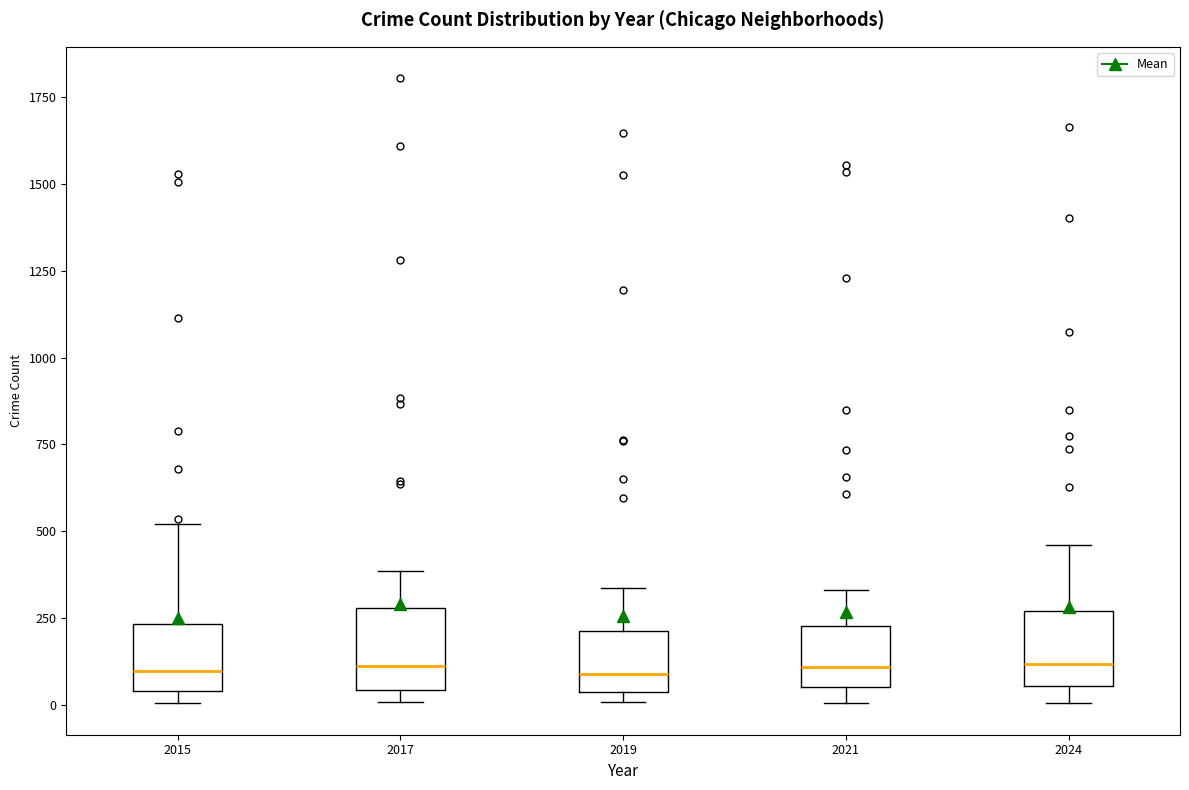

Reading left to right, read every box against the y-axis: the position of its median line, the range the box covers, and the ends of its whiskers. The values are not printed on the chart, so give them approximately, as read against the axis.

2015: median 100, box 50 to 250, whiskers 0 to 500
2017: median 100, box 50 to 300, whiskers 0 to 400
2019: median 100, box 50 to 200, whiskers 0 to 350
2021: median 100, box 50 to 250, whiskers 0 to 350
2024: median 100, box 50 to 250, whiskers 0 to 450